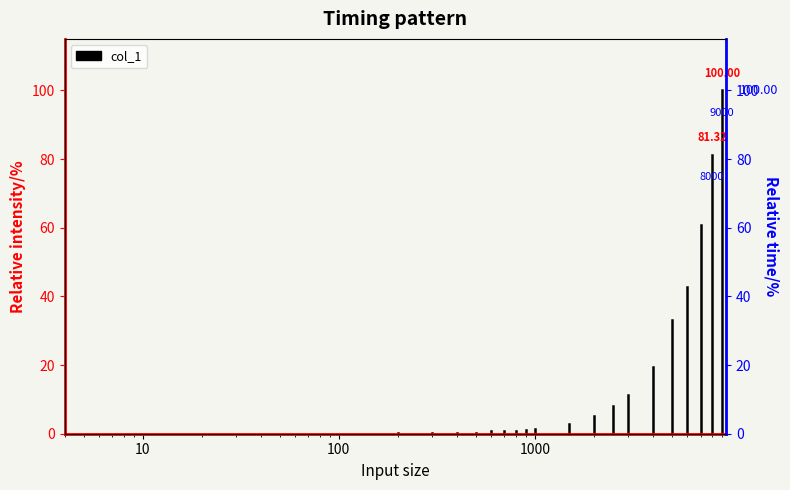

Does the chart have visible grid lines?

No